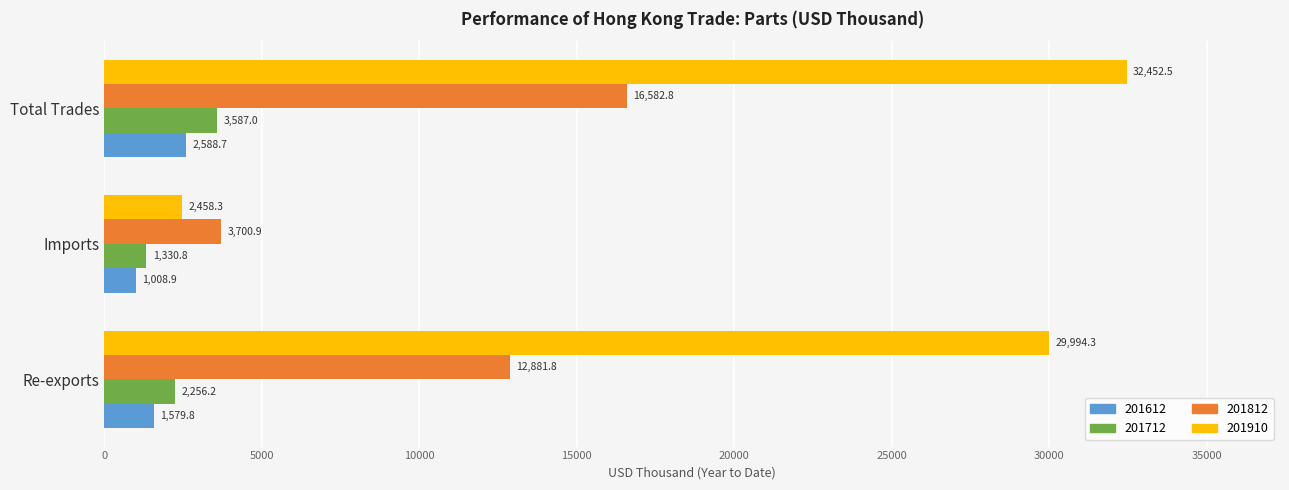

Which series changed the most between Re-exports and Total Trades?

201812